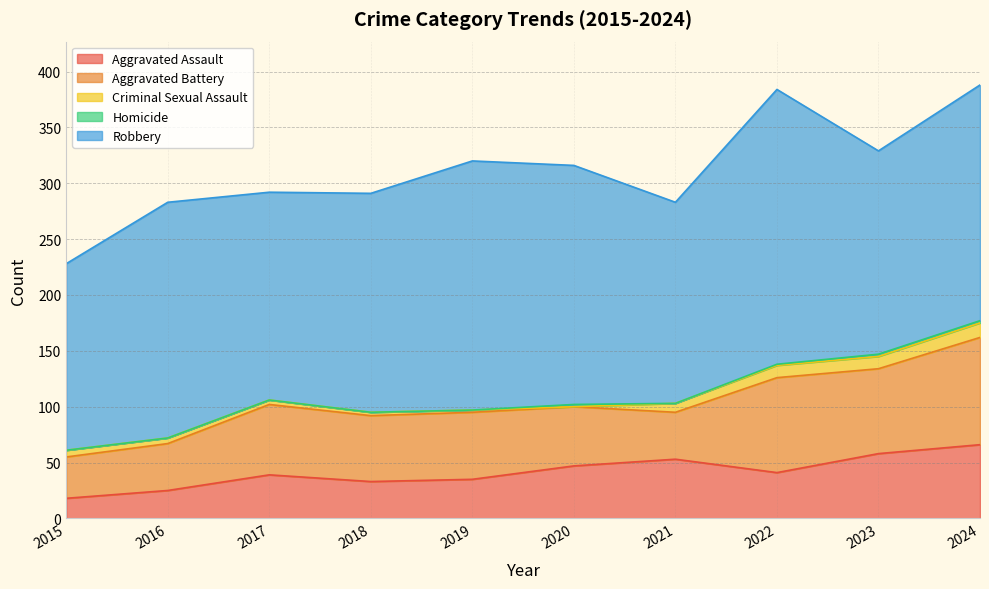

What are all the series names shown in the legend?

Aggravated Assault, Aggravated Battery, Criminal Sexual Assault, Homicide, Robbery